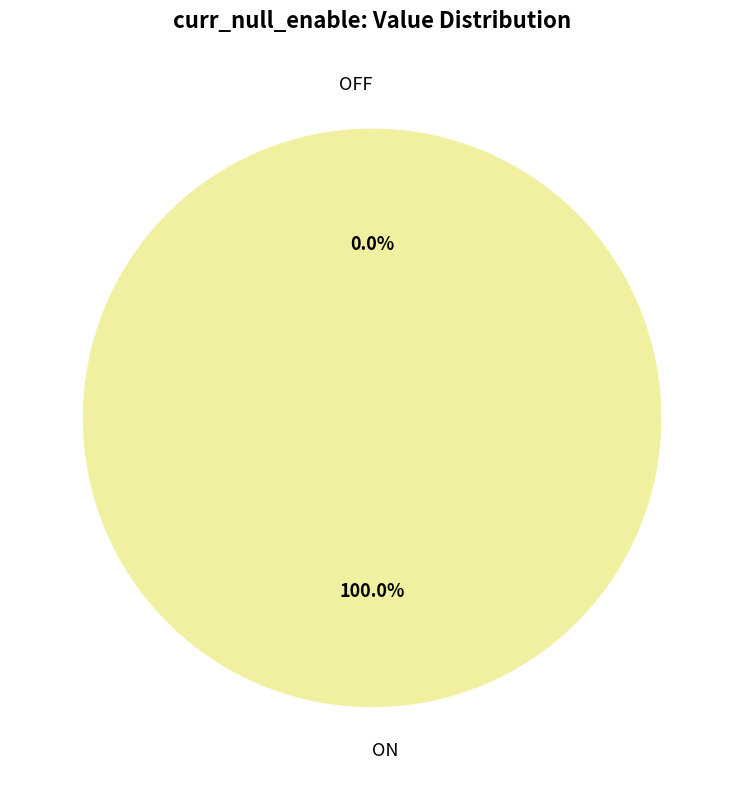

To the nearest percent, what is the difference between the largest and smallest slice percentages?

100%